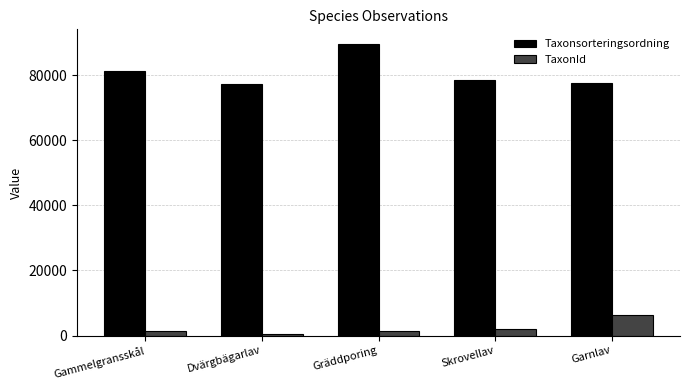

What is the lowest value of the TaxonId series?

353